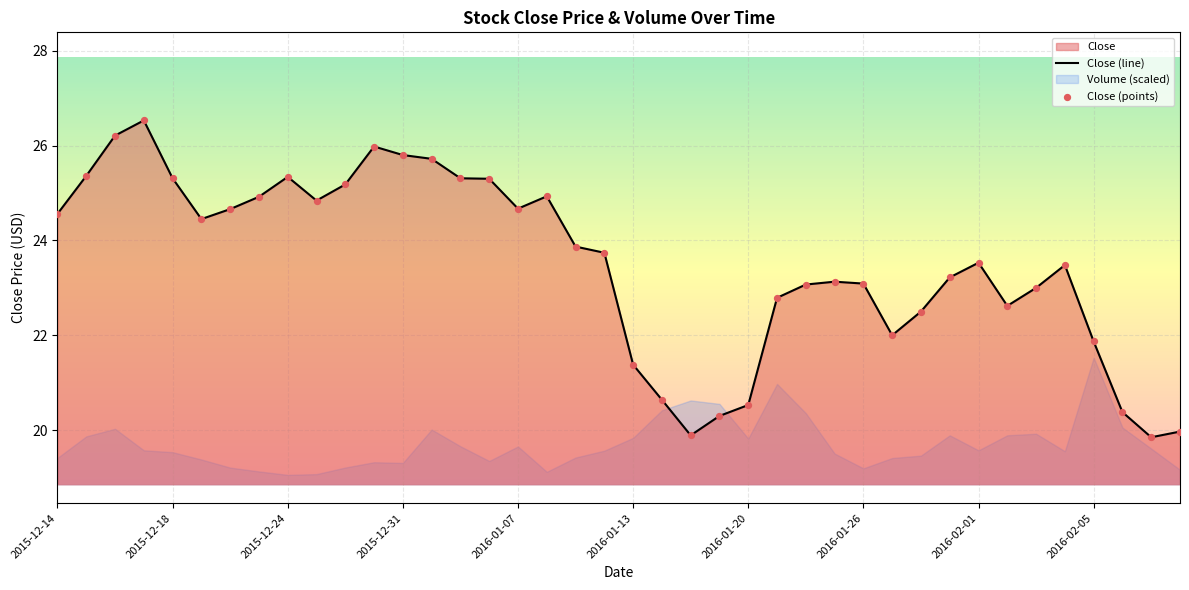

Which series has the largest Y range (max minus min)?

Close (line)